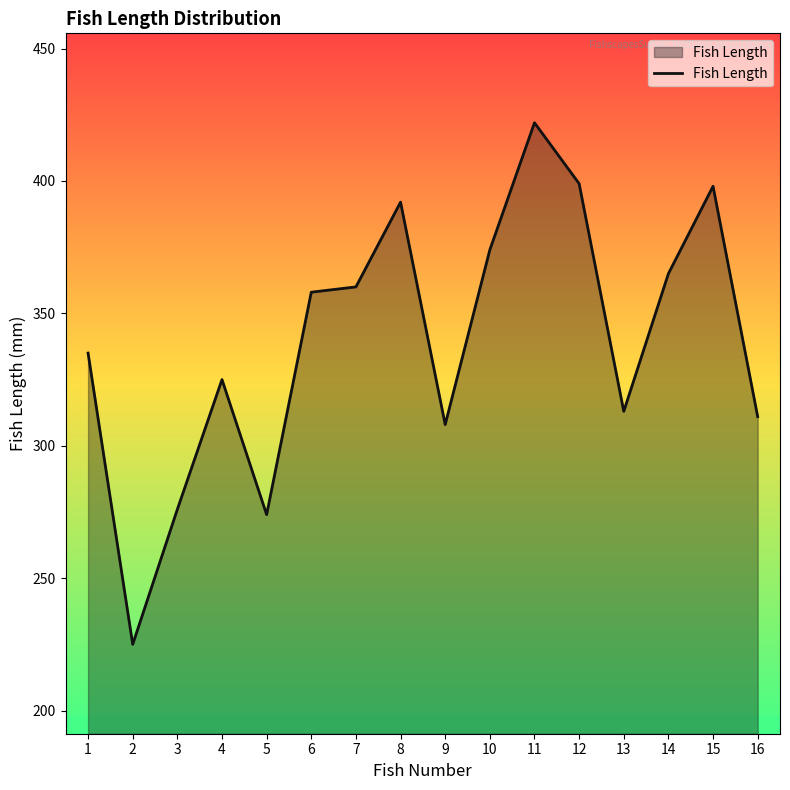

Approximately how many times larger is the value at 3 compared to 15?

0.7